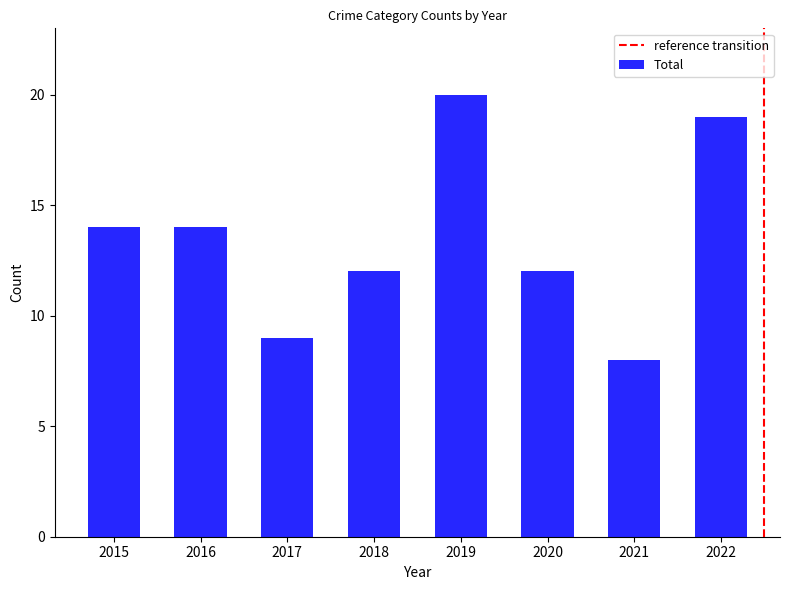

What is the value of the 3rd bar from the left?

9